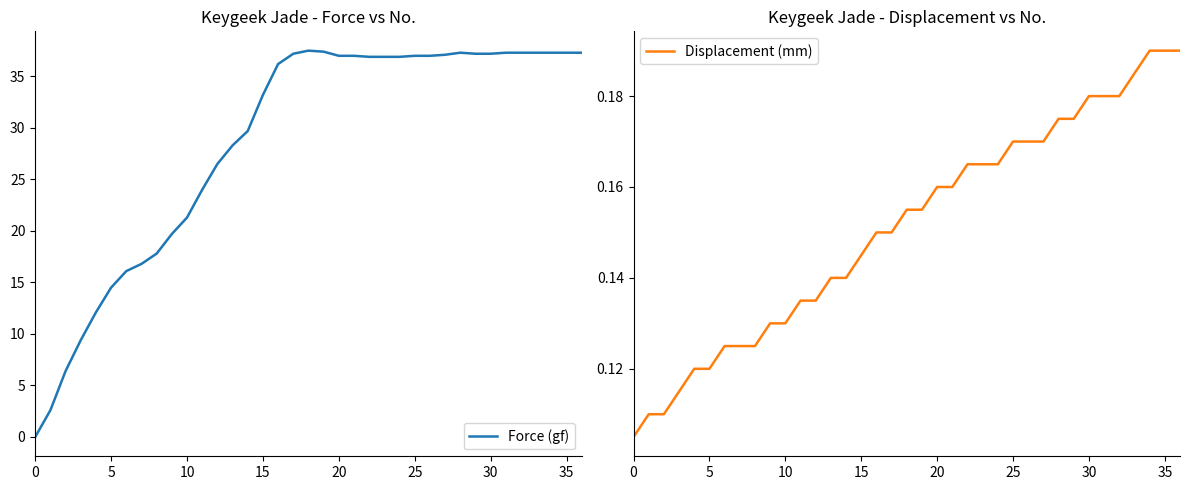

List the series in order of their peak value, highest first.

Force (gf), Displacement (mm)